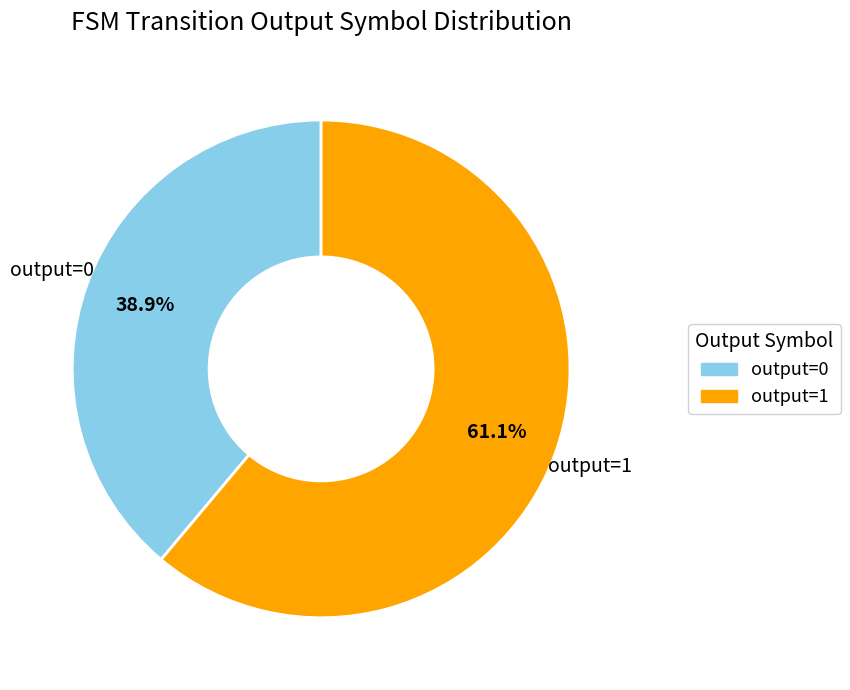

Which category has the biggest portion of the pie?

output=1